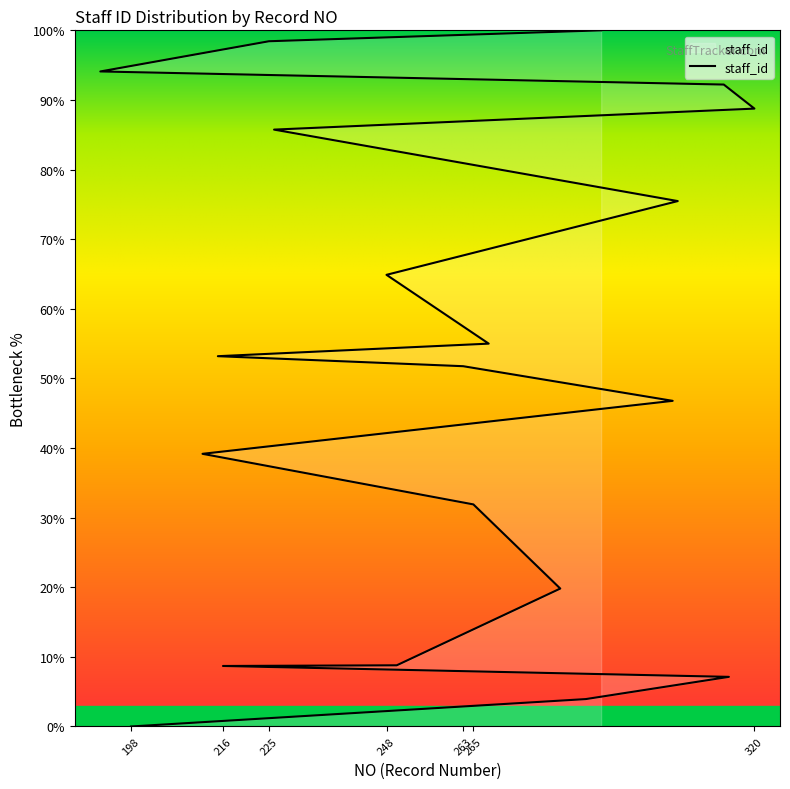

What is the change in value from 216 to 282?

+11.1